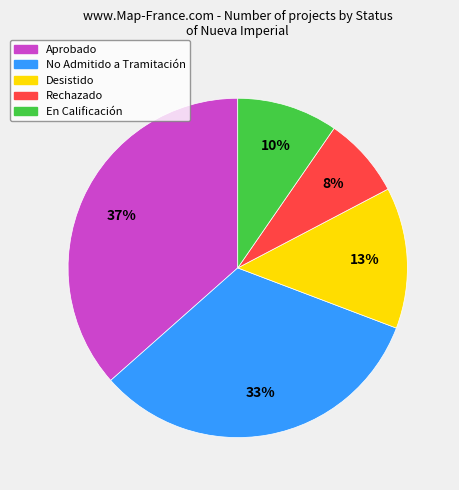

To the nearest percent, what is the difference between the largest and smallest slice percentages?

29%